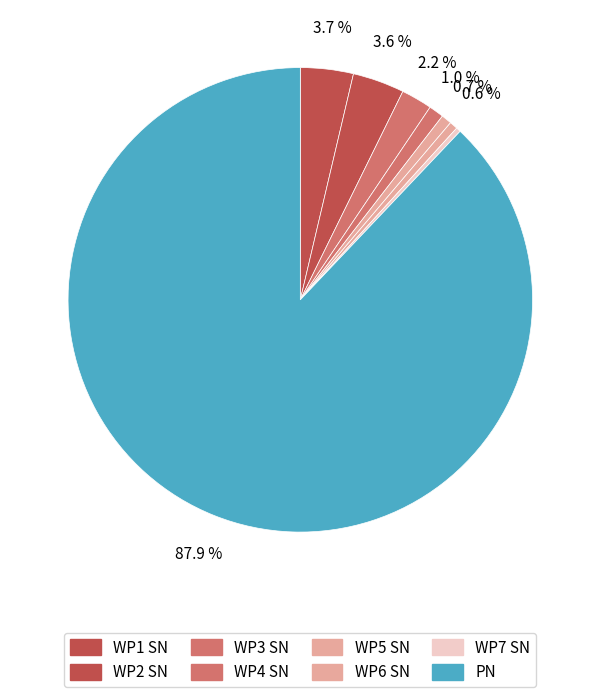

Is there a majority slice in this chart?

Yes